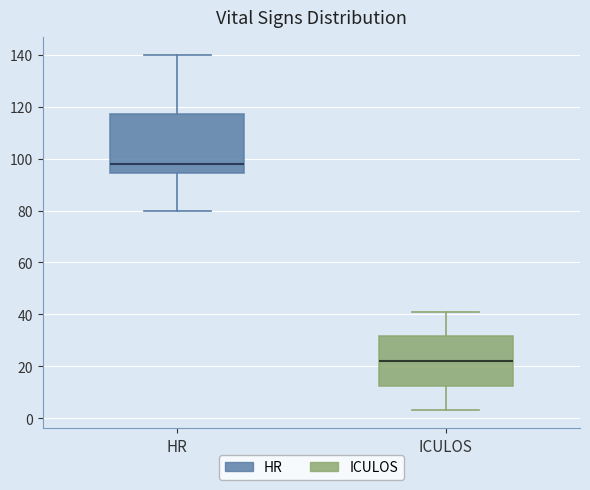

Which box's median line is the highest?

HR